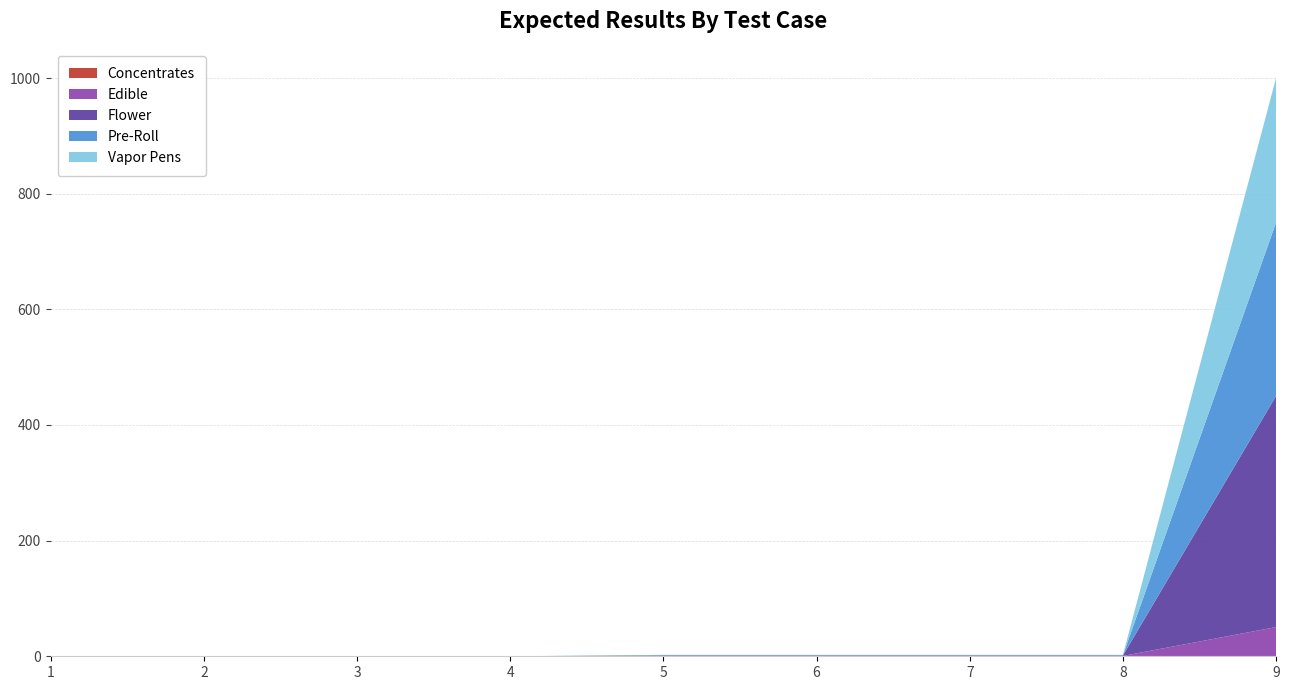

Reading left to right, extract all data points from this chart.

0	0	0	0	2	2	2	2	1007